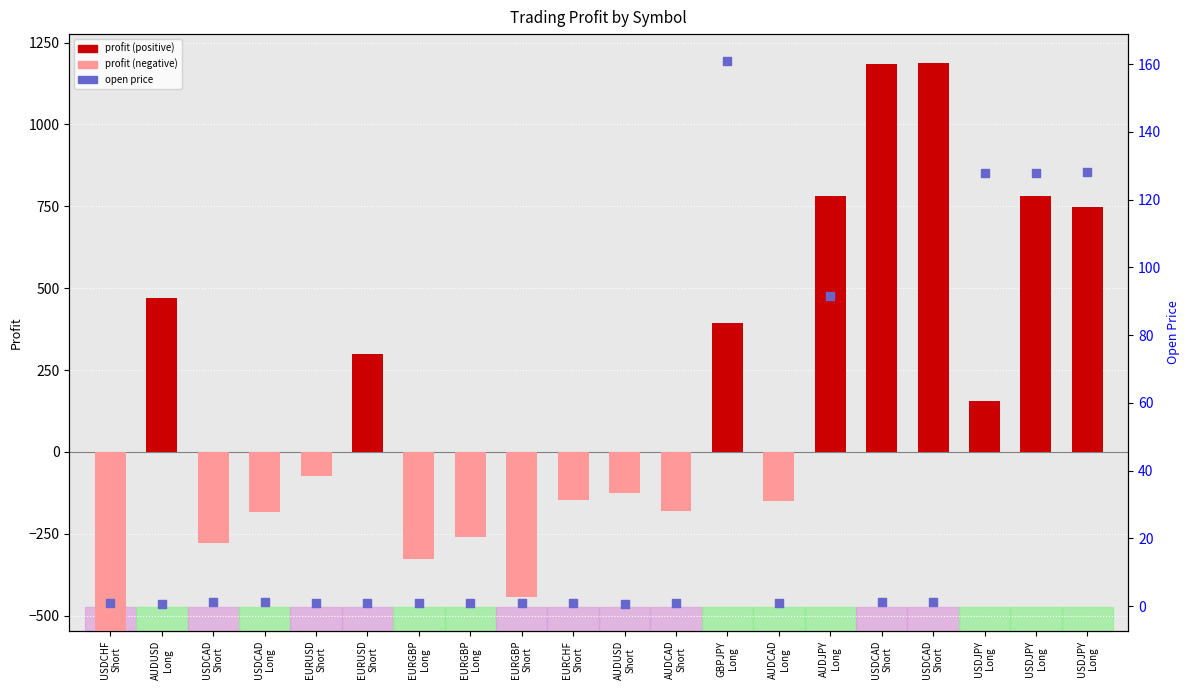

What is the change in value from USDCAD
Short to AUDCAD
Short?

-0.4